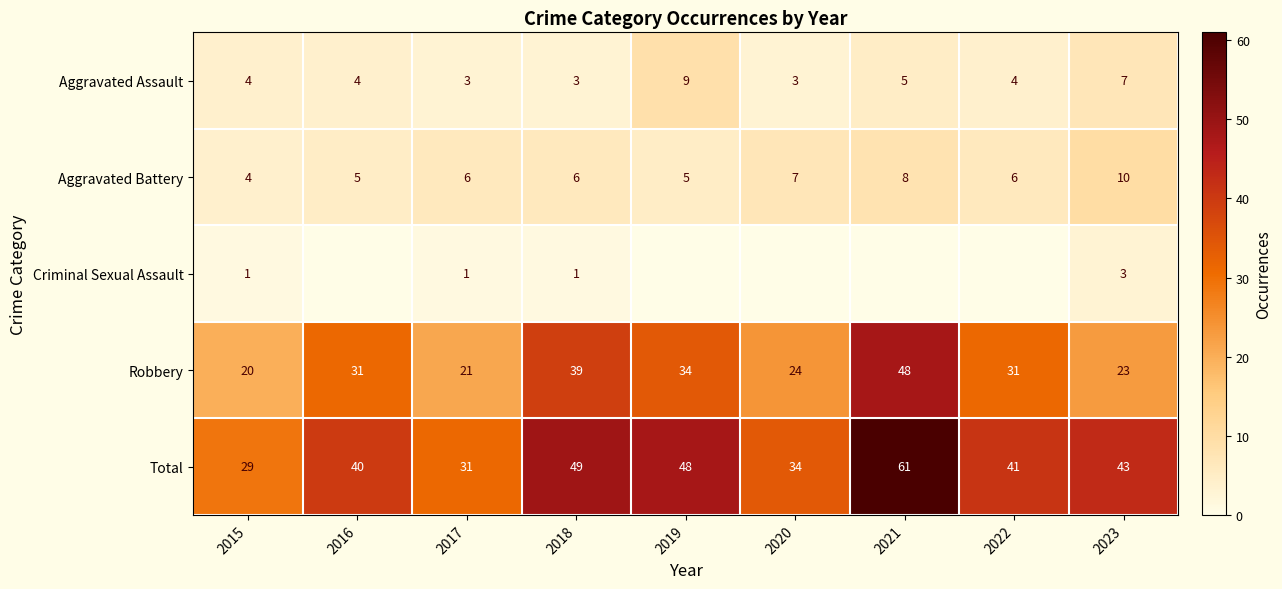

What is the greatest value displayed?

61